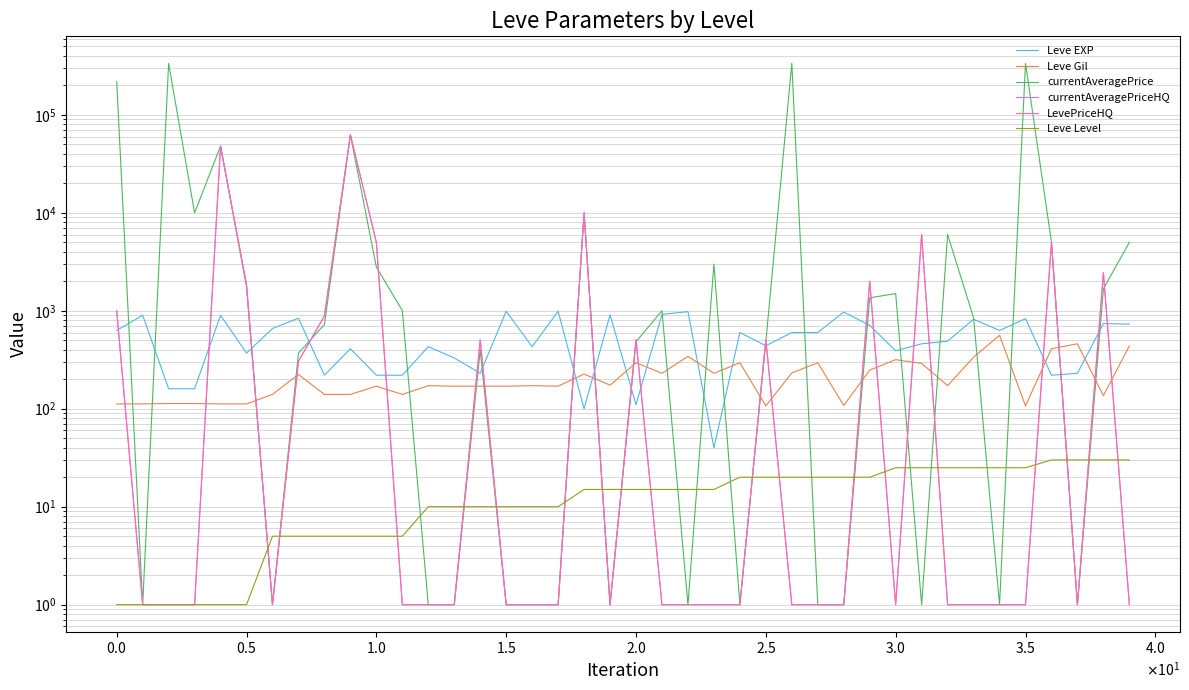

What is the lowest value of the LevePriceHQ series?

1.0